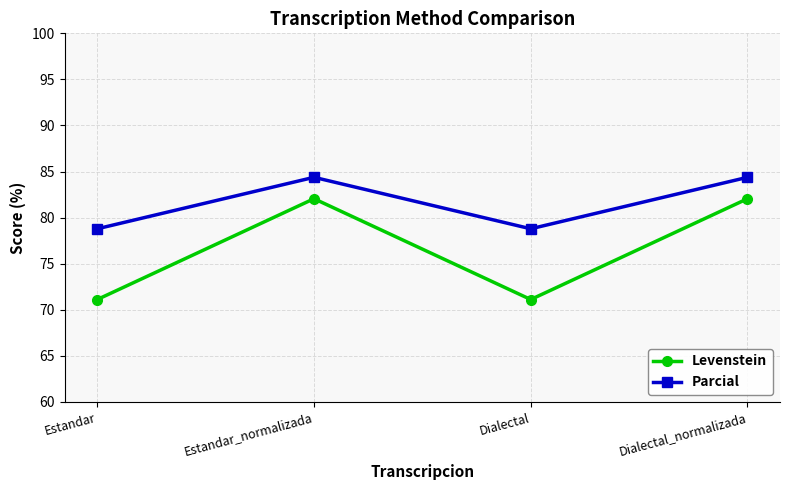

What is the smallest value displayed?

71.1